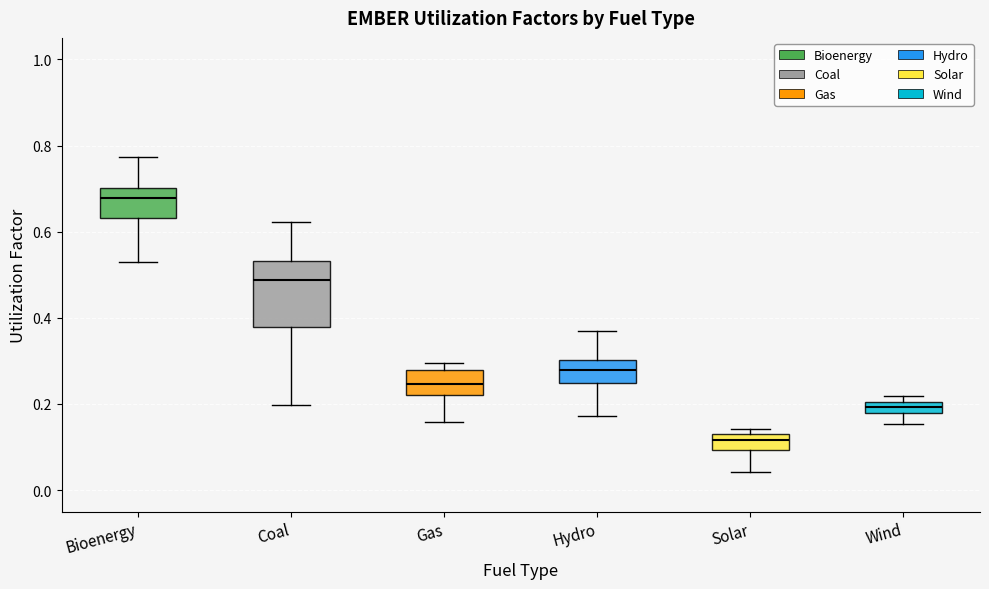

Which box is the tallest, from its lower edge to its upper edge?

Coal